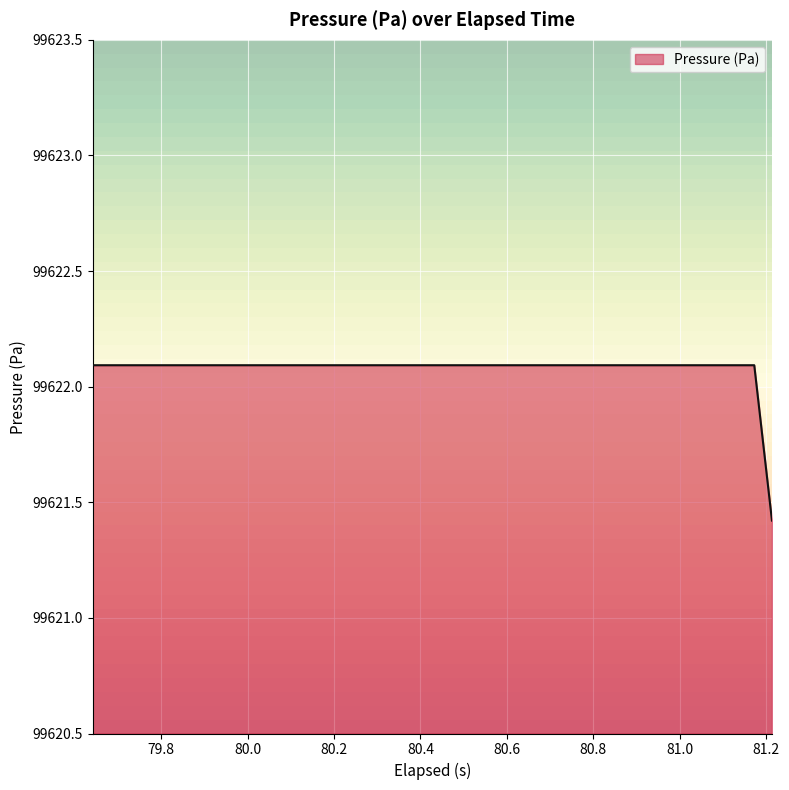

Reading right to left, transcribe all the data shown in this chart.

19=99621.4	18=99621.4	17=99621.4	16=99621.4	15=99621.4	14=99622.1	13=99622.1	12=99622.1	11=99622.1	10=99622.1	9=99622.1	8=99622.1	7=99622.1	6=99622.1	5=99622.1	4=99622.1	3=99622.1	2=99622.1	1=99622.1	0=99622.1